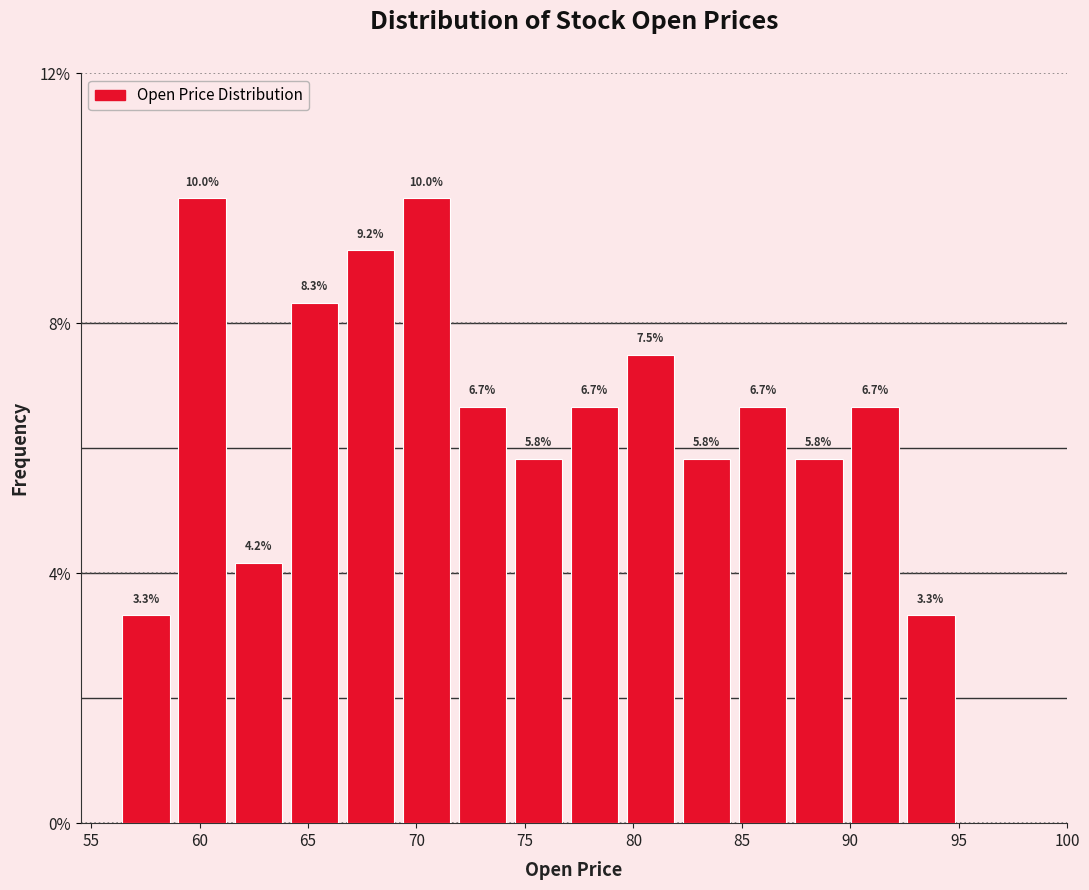

Reading left to right, list every bar in this chart as the range it spans on the x-axis followed by its height. The bar edges are not printed on the chart, so give them approximately, as read against the axis.

56.5 to 59.0: 3.3
59.0 to 61.5: 10.0
61.5 to 64.0: 4.2
64.0 to 66.5: 8.3
66.5 to 69.0: 9.2
69.0 to 72.0: 10.0
72.0 to 74.5: 6.7
74.5 to 77.0: 5.8
77.0 to 79.5: 6.7
79.5 to 82.0: 7.5
82.0 to 84.5: 5.8
84.5 to 87.5: 6.7
87.5 to 90.0: 5.8
90.0 to 92.5: 6.7
92.5 to 95.0: 3.3